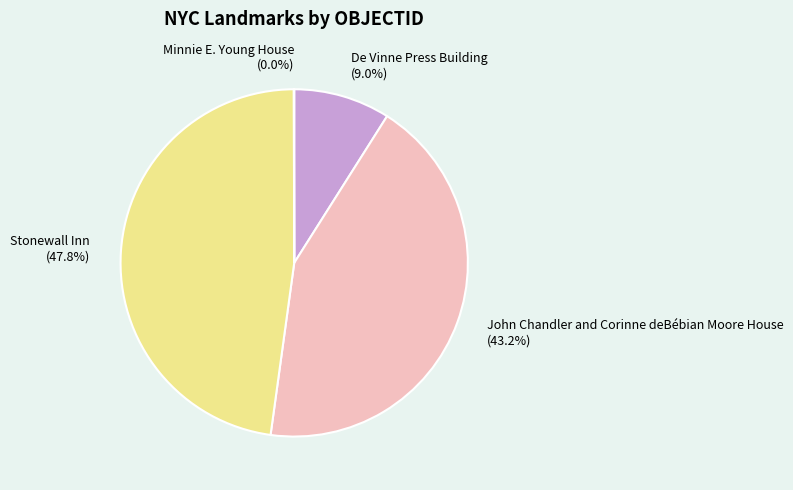

The Stonewall Inn slice represents 48% of the pie. True or false?

True